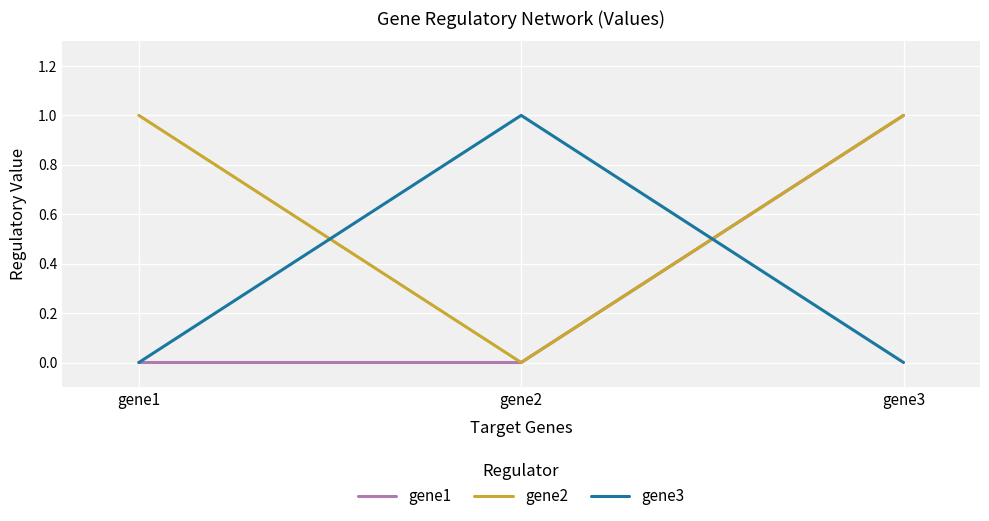

Reading left to right, extract all data points from this chart.

gene1: 0	0	1
gene2: 1	0	1
gene3: 0	1	0